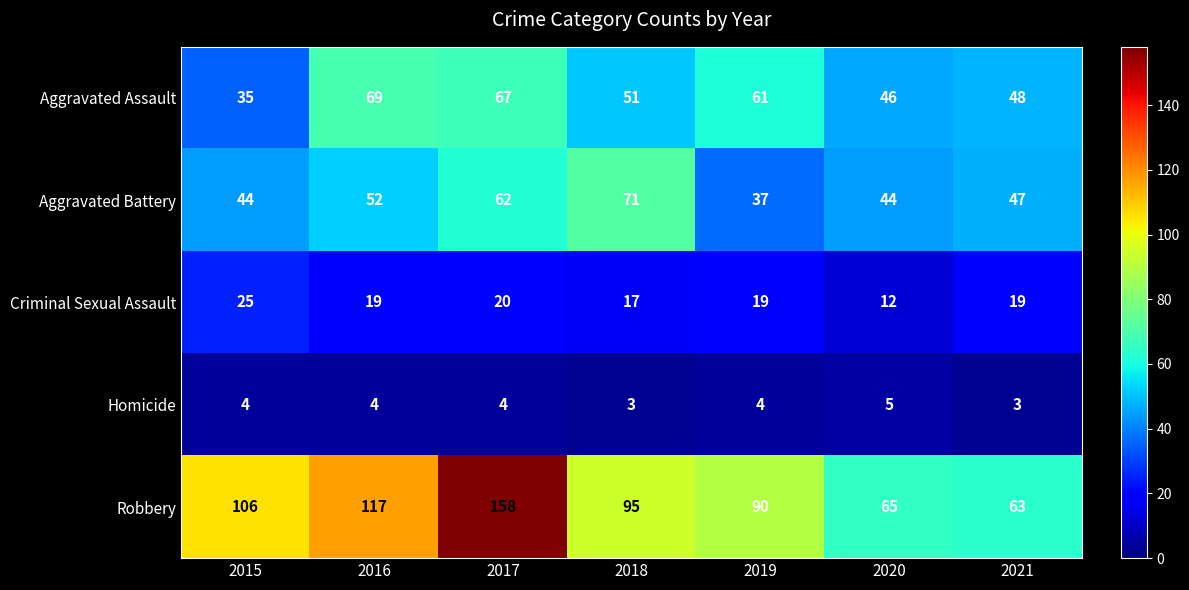

What is the difference between the second highest and second lowest values in the Criminal Sexual Assault series?

3